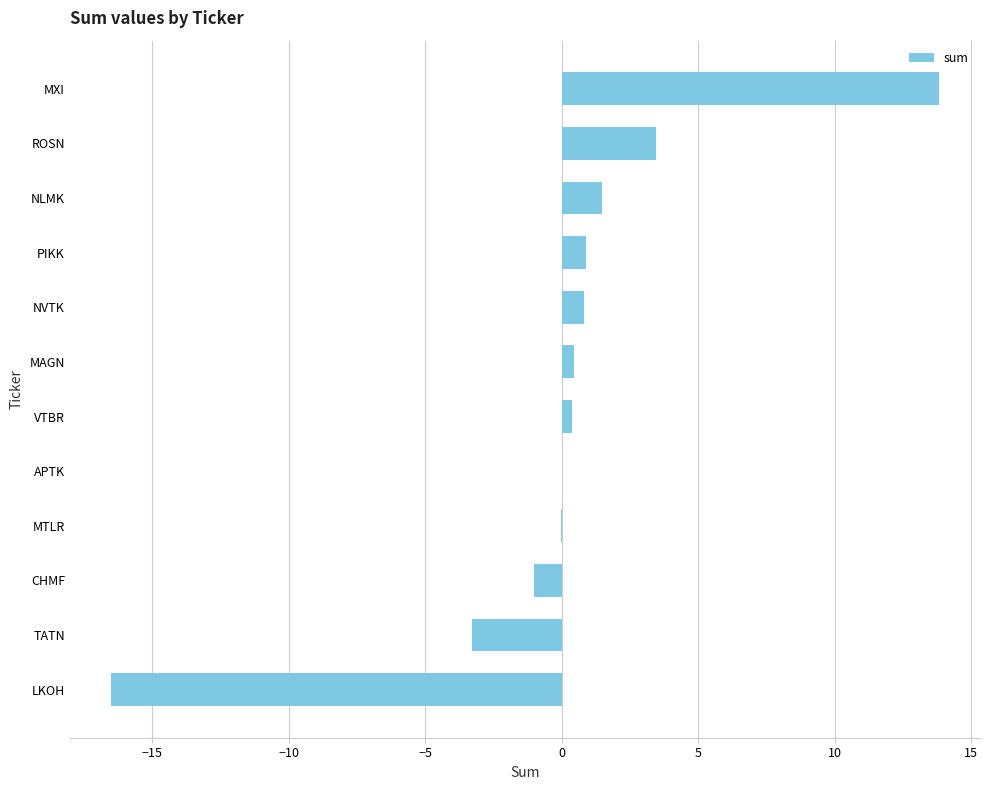

The chart shows a value of 2.5 at NLMK. True or false?

False